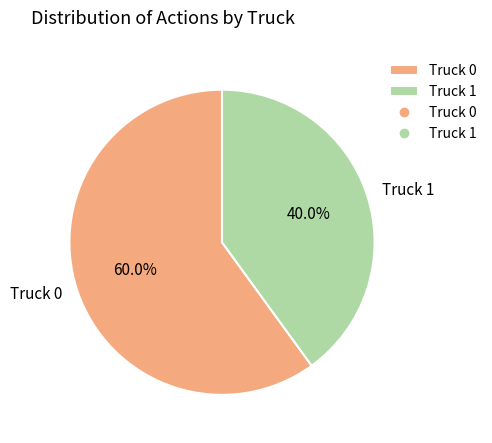

What is the largest slice in the pie chart?

Truck 0